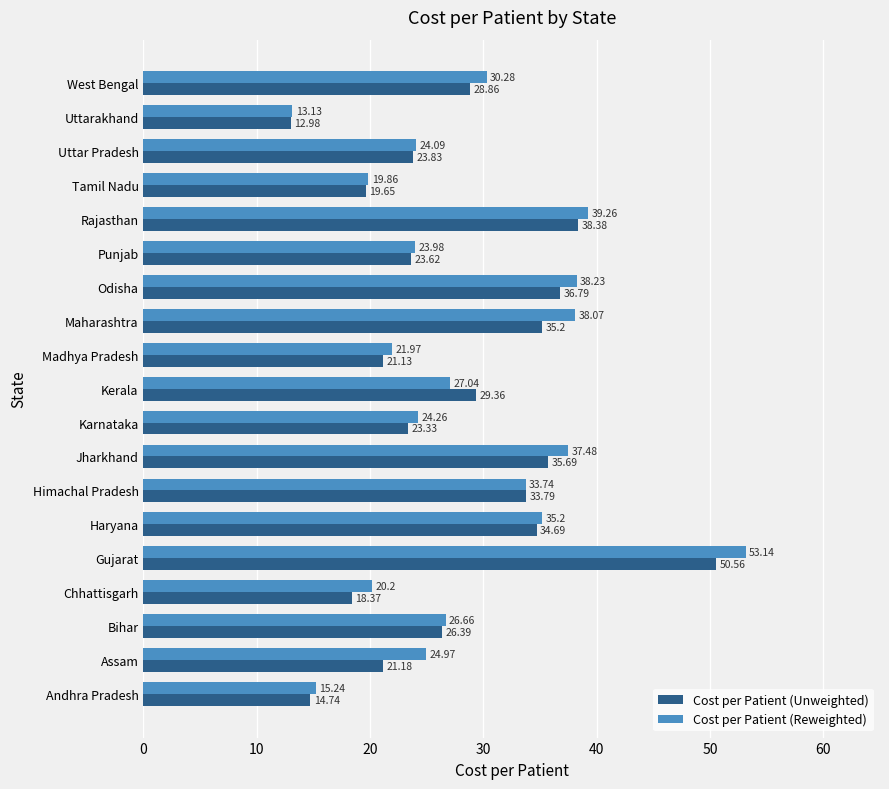

At which label is Cost per Patient (Reweighted) closest to 33?

Himachal Pradesh